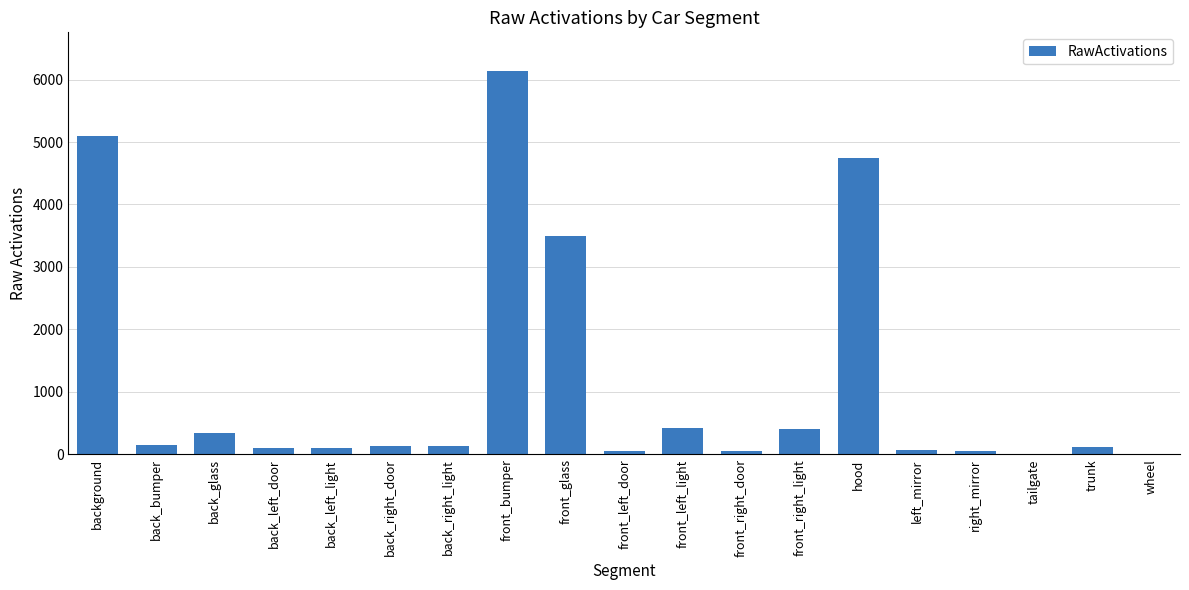

What is the greatest value displayed?

6141.0